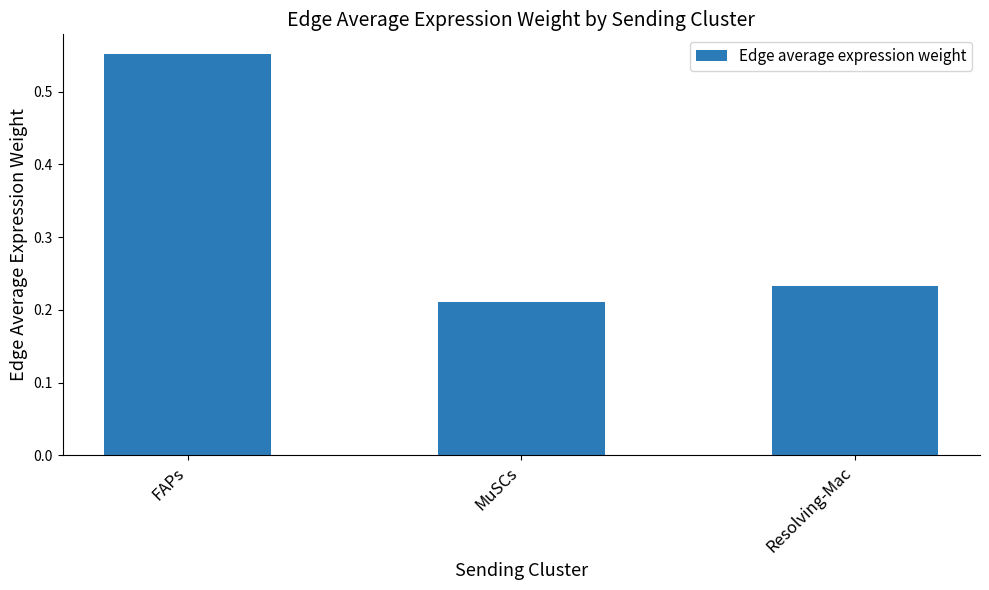

Where is the data nearest to the value 0?

MuSCs